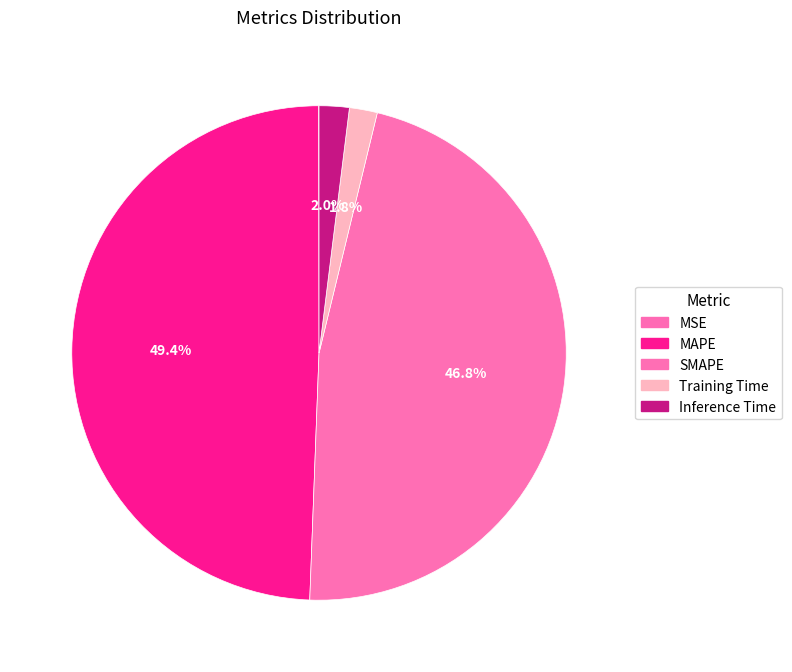

Does MSE account for over 50% of the chart?

No